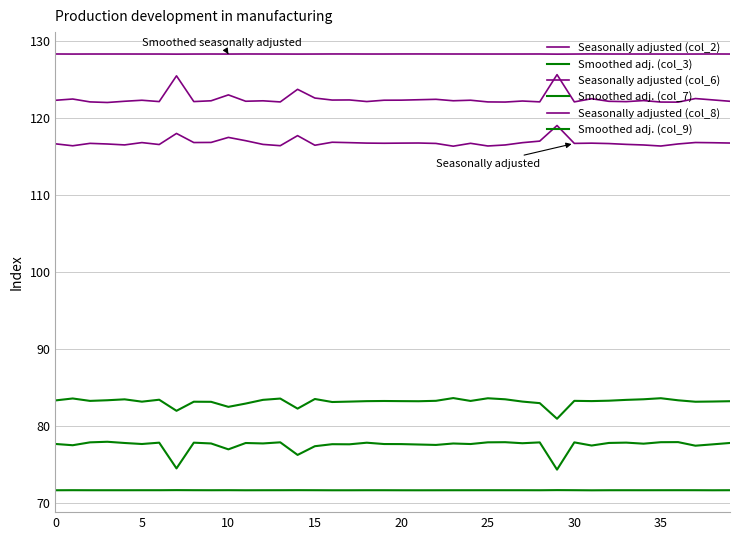

Reading left to right, what are all the values shown in this chart?

Seasonally adjusted (col_2): 128.3	128.3	128.3	128.3	128.3	128.3	128.3	128.3	128.3	128.3	128.3	128.3	128.3	128.3	128.3	128.3	128.3	128.3	128.3	128.3	128.3	128.3	128.3	128.3	128.3	128.3	128.3	128.3	128.3	128.3	128.3	128.3	128.3	128.3	128.3	128.3	128.3	128.3	128.3	128.3
Smoothed adj. (col_3): 71.7	71.7	71.7	71.7	71.7	71.7	71.7	71.7	71.7	71.7	71.7	71.7	71.7	71.7	71.7	71.7	71.7	71.7	71.7	71.7	71.7	71.7	71.7	71.7	71.7	71.7	71.7	71.7	71.7	71.7	71.7	71.7	71.7	71.7	71.7	71.7	71.7	71.7	71.7	71.7
Seasonally adjusted (col_6): 122.3	122.5	122.1	122.0	122.2	122.3	122.1	125.5	122.1	122.2	123.0	122.2	122.2	122.1	123.7	122.6	122.3	122.3	122.1	122.3	122.3	122.4	122.4	122.2	122.3	122.1	122.1	122.2	122.1	125.6	122.1	122.5	122.2	122.1	122.3	122.1	122.1	122.5	122.4	122.2
Smoothed adj. (col_7): 77.7	77.5	77.9	78.0	77.8	77.7	77.9	74.5	77.9	77.8	77.0	77.8	77.8	77.9	76.3	77.4	77.7	77.7	77.9	77.7	77.7	77.6	77.6	77.8	77.7	77.9	77.9	77.8	77.9	74.4	77.9	77.5	77.8	77.9	77.7	77.9	77.9	77.5	77.6	77.8
Seasonally adjusted (col_8): 116.7	116.4	116.7	116.6	116.5	116.8	116.6	118.0	116.8	116.8	117.5	117.1	116.6	116.4	117.7	116.5	116.9	116.8	116.7	116.7	116.7	116.8	116.7	116.3	116.7	116.4	116.5	116.8	117.0	119.0	116.7	116.7	116.7	116.6	116.5	116.4	116.6	116.8	116.8	116.8
Smoothed adj. (col_9): 83.3	83.6	83.3	83.4	83.5	83.2	83.4	82.0	83.2	83.2	82.5	82.9	83.4	83.6	82.3	83.5	83.1	83.2	83.3	83.3	83.3	83.2	83.3	83.7	83.3	83.6	83.5	83.2	83.0	81.0	83.3	83.3	83.3	83.4	83.5	83.6	83.4	83.2	83.2	83.2